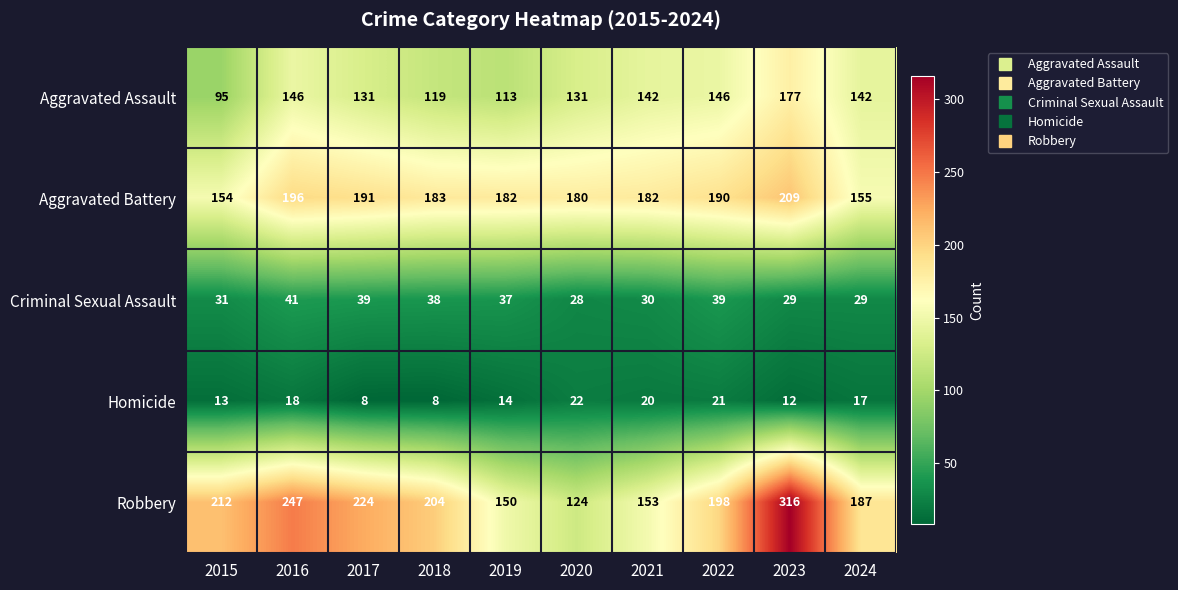

What is the maximum value shown in the chart?

316